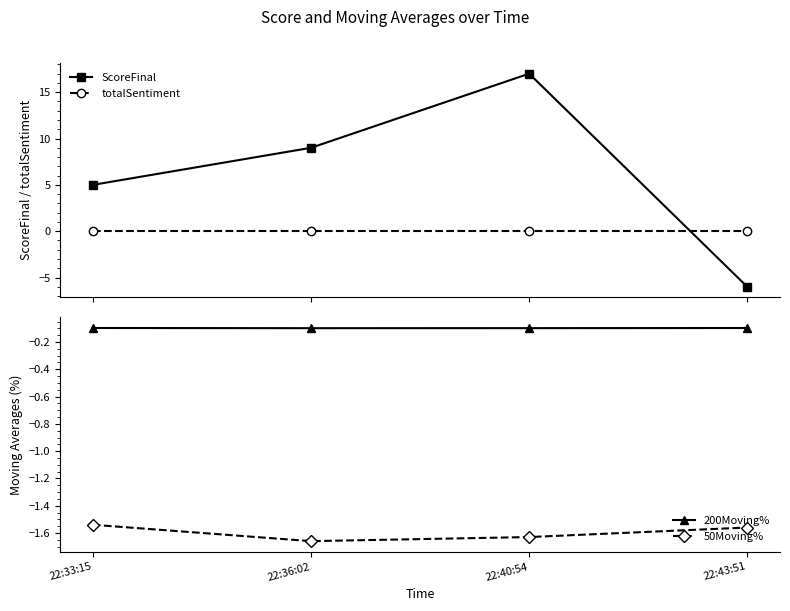

What is the label of the 3rd point from the right?

22:36:02